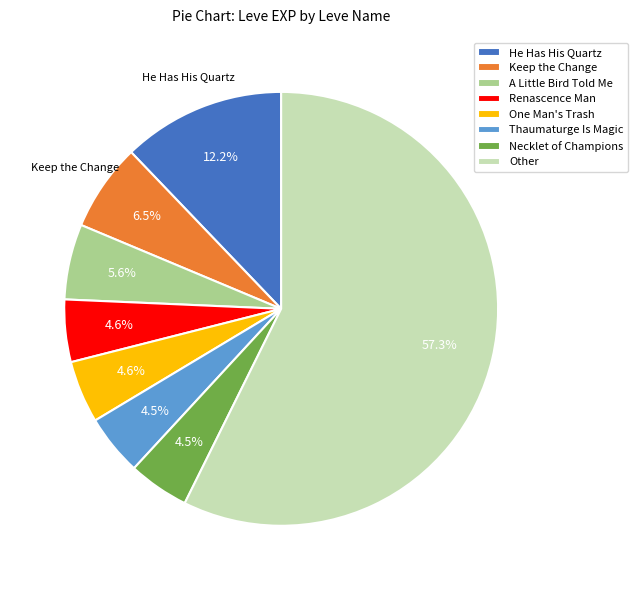

To the nearest percent, what is the difference between the Thaumaturge Is Magic and He Has His Quartz slice percentages?

8%